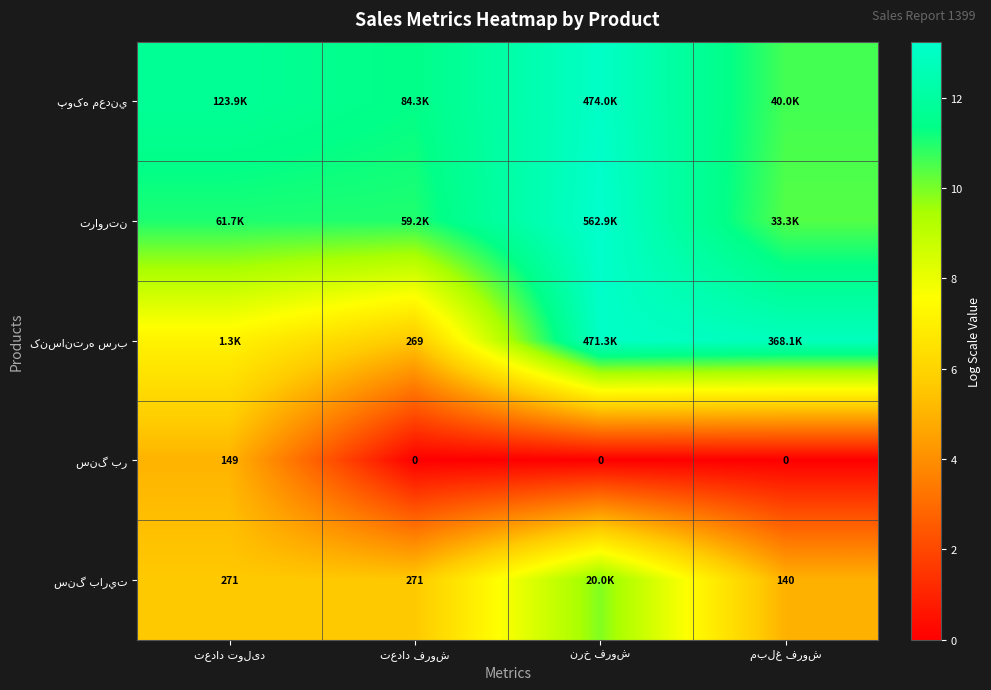

What is the spread (max minus min) of values at تعداد فروش?

11.3